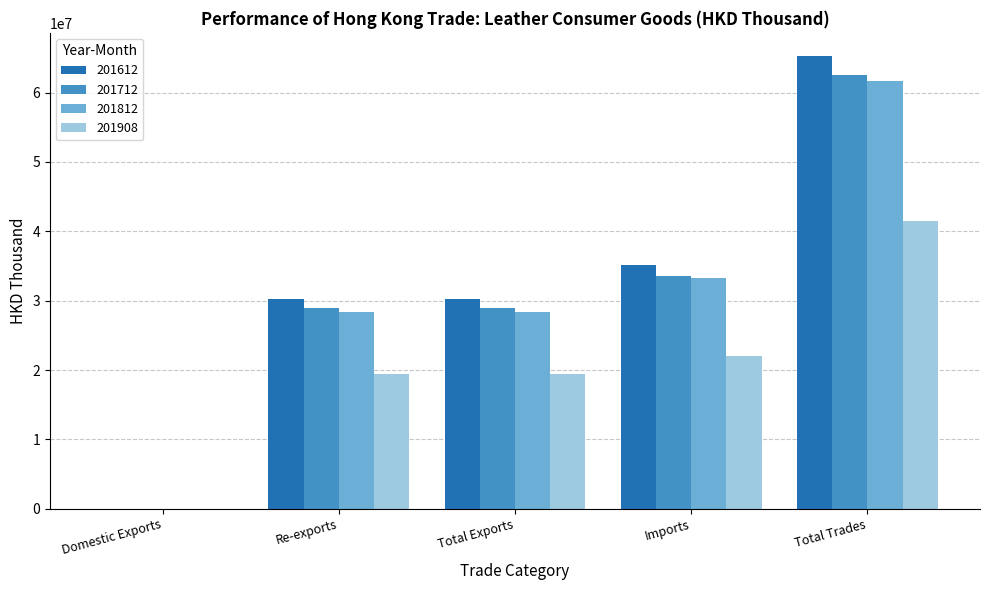

What is the average value of the 201908 series?

20512524.2